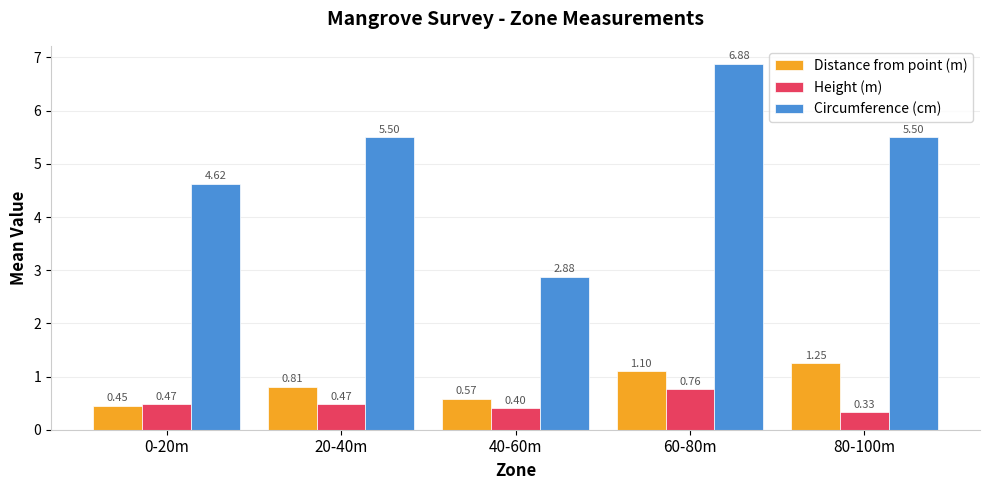

What is the spread (max minus min) of values at 0-20m?

4.2